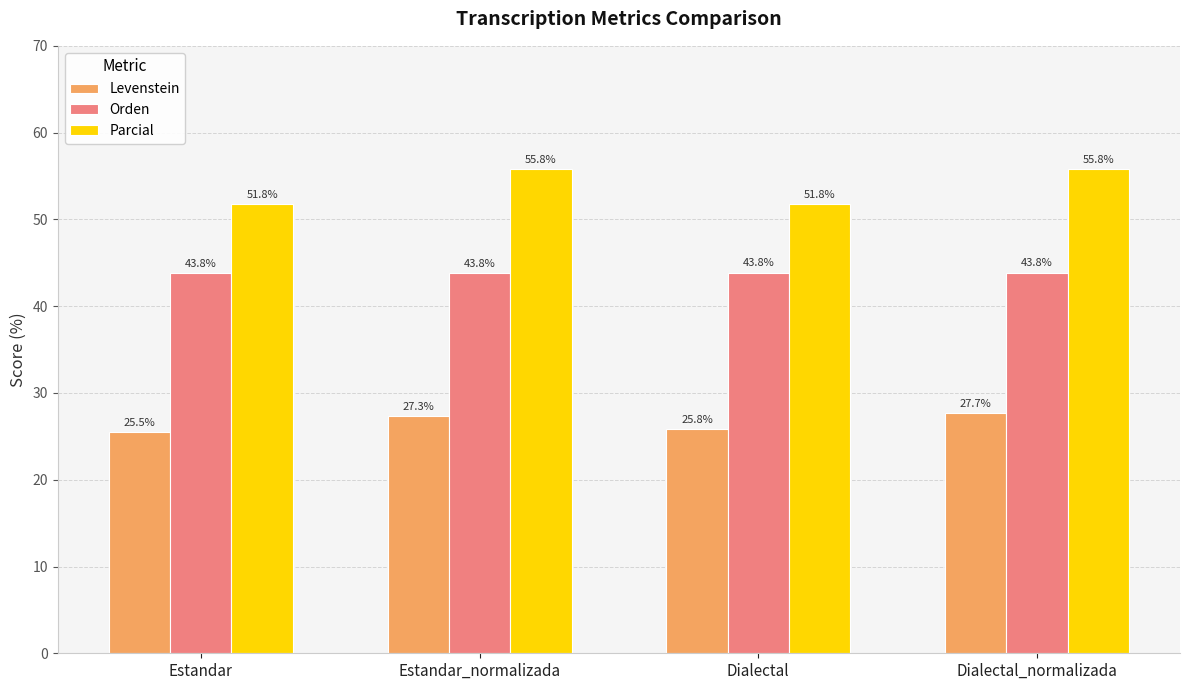

Which series has the widest spread of values?

Parcial